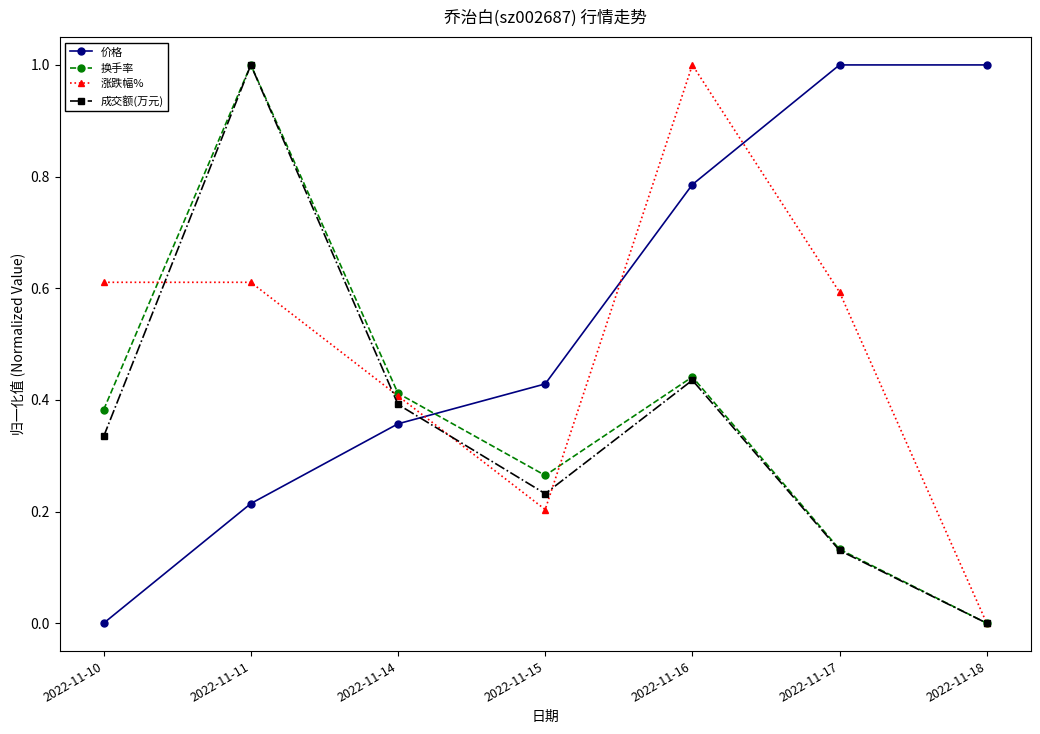

The value of 成交额(万元) at 2022-11-15 is 0.2. True or false?

True